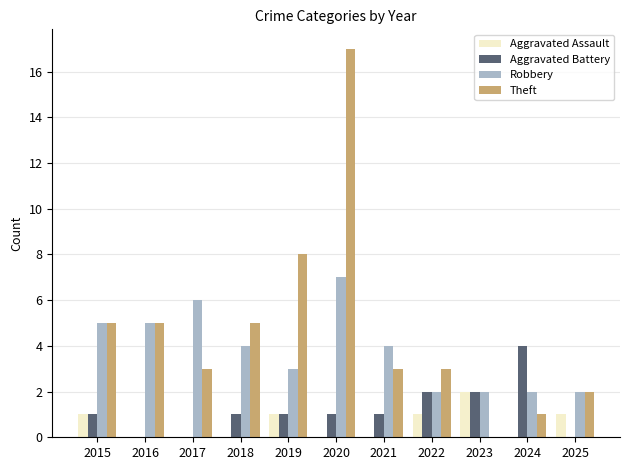

What is the sum of the Theft values at 2019 and 2023?

8